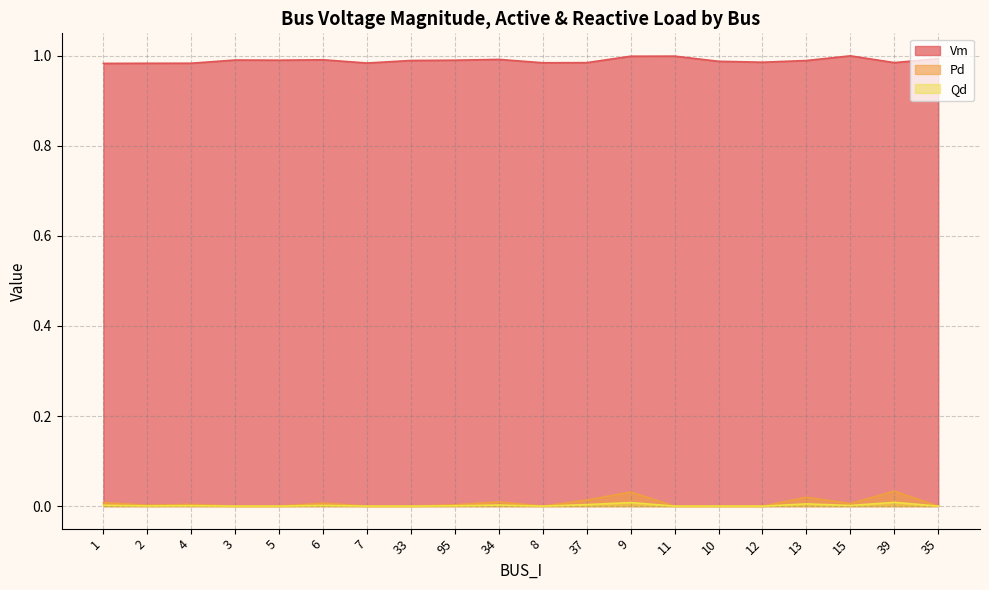

Where is the first local maximum for Pd?

4